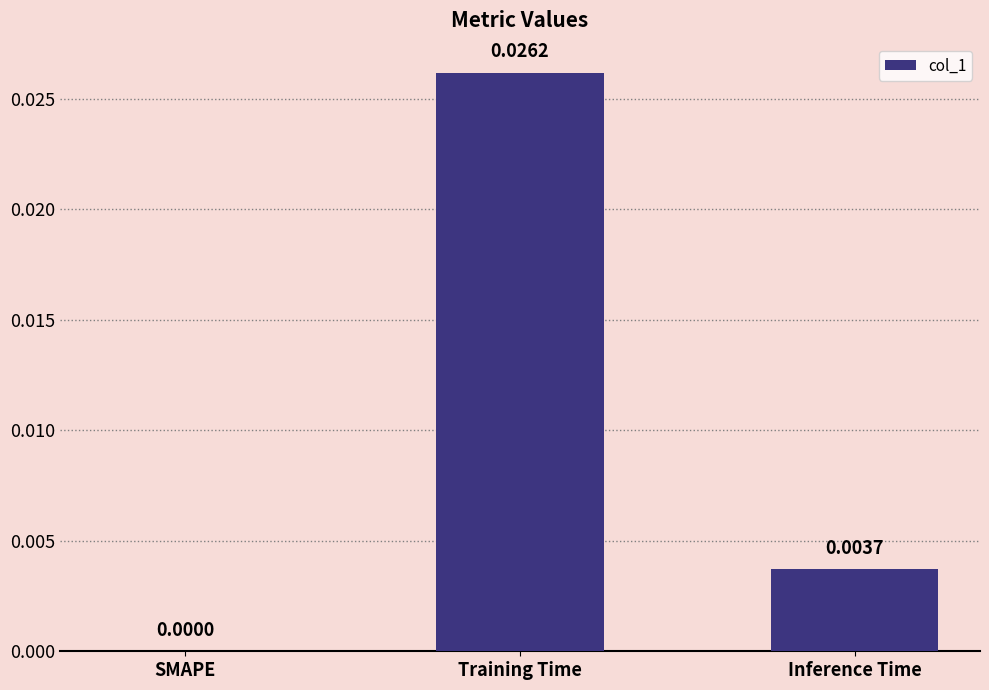

Where is the data nearest to the value 0?

SMAPE